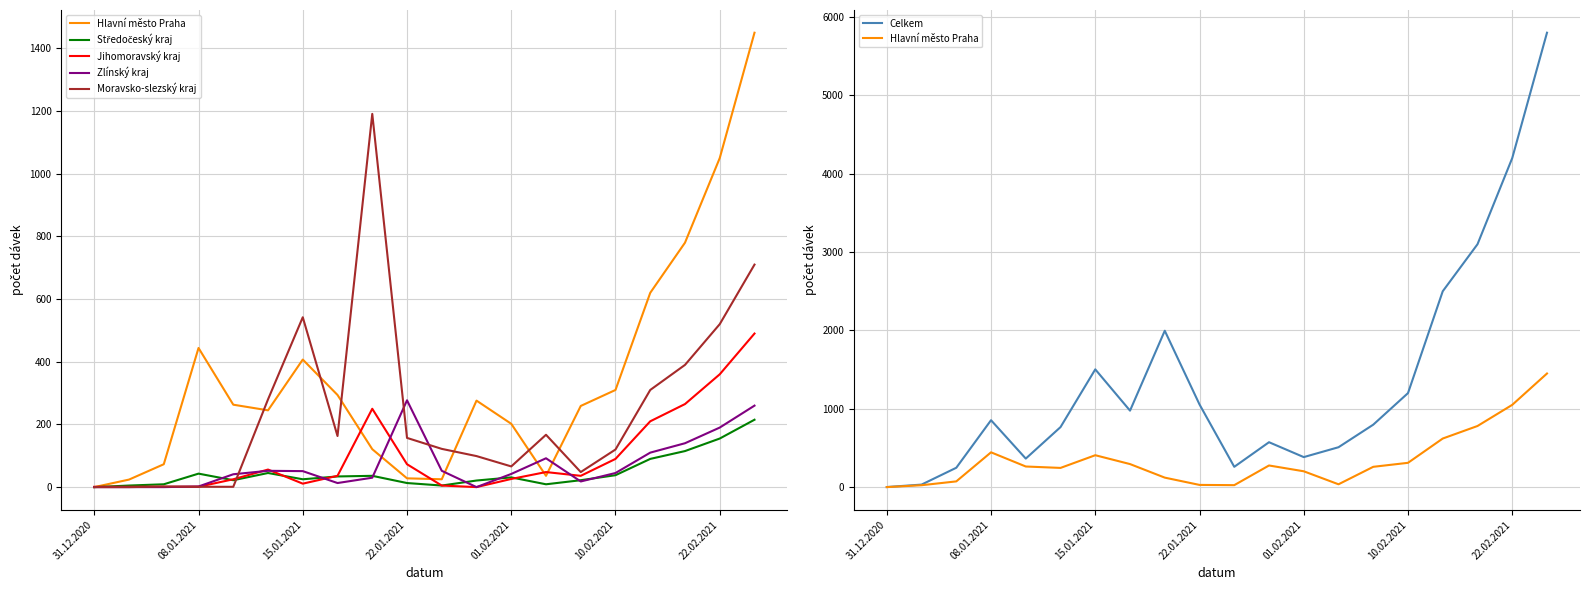

At which category is the sum across all series the highest?

19